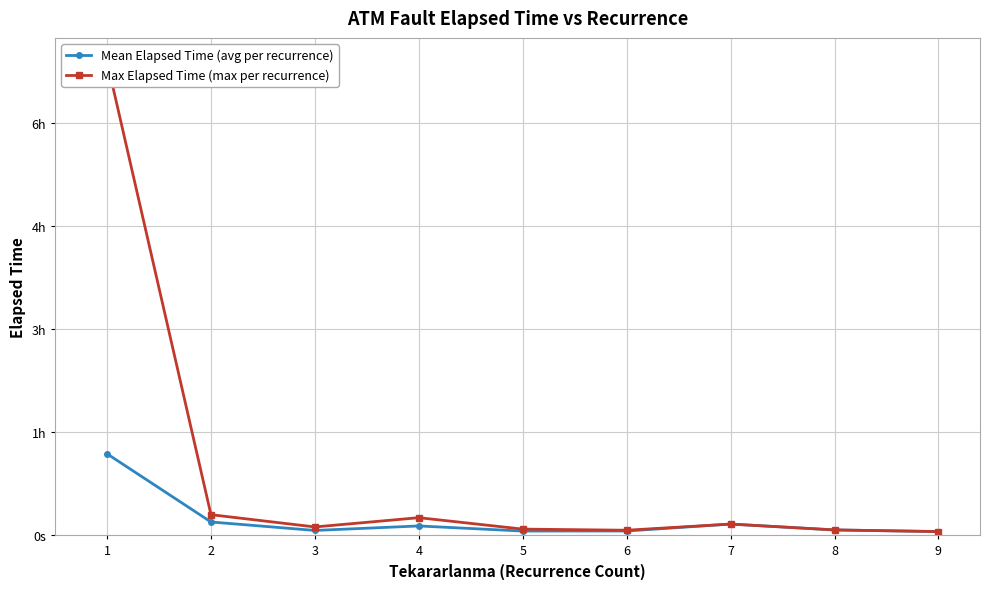

Is the value of Max Elapsed Time (max per recurrence) at 2 greater than the value of Mean Elapsed Time (avg per recurrence) at 9?

Yes